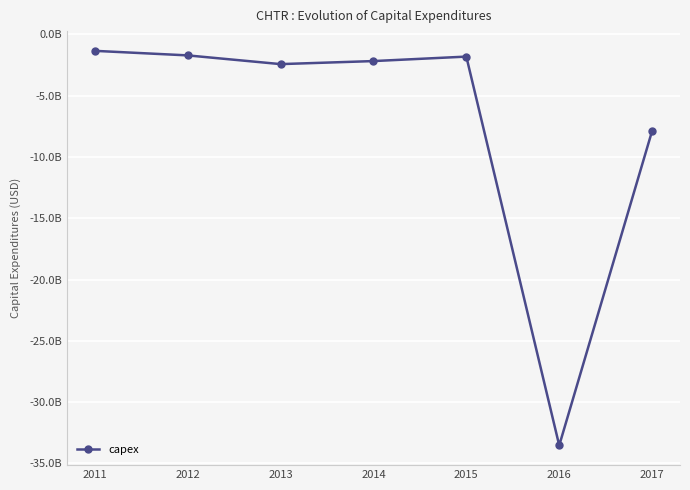

Does the chart have visible grid lines?

Yes